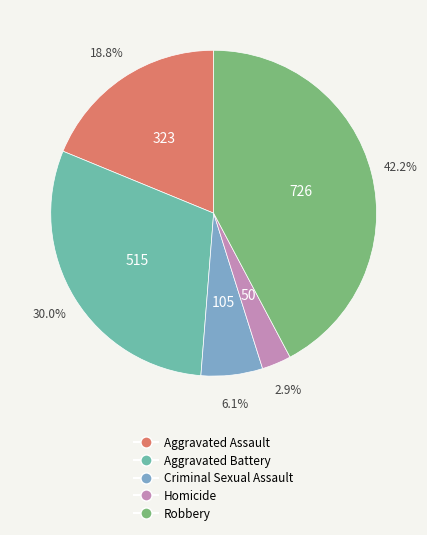

How many segments does this pie chart have?

5